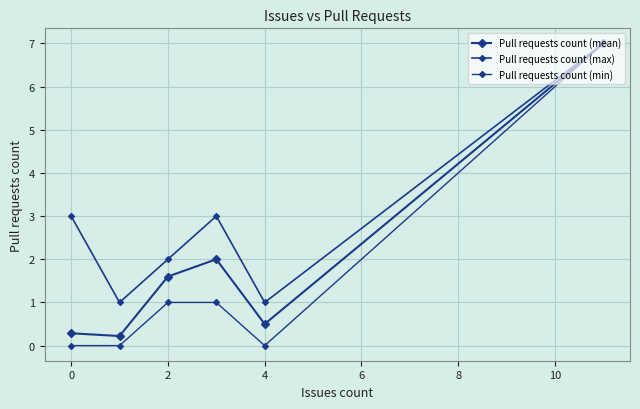

How many values in the Pull requests count (mean) series exceed 1?

3